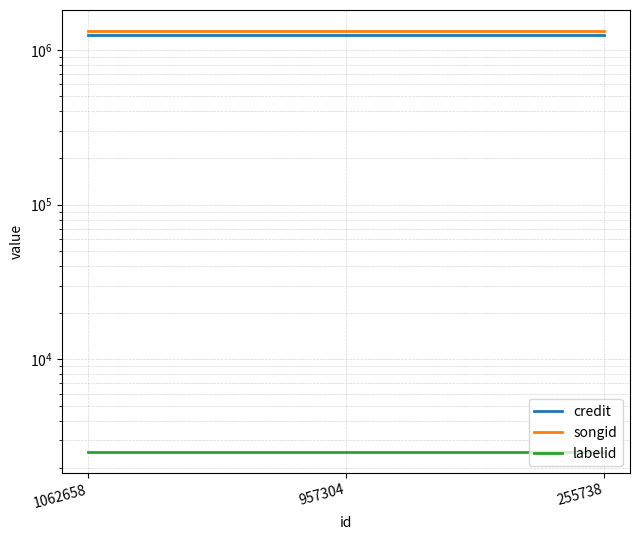

List the labels in order of labelid value, largest first.

1062658, 957304, 255738